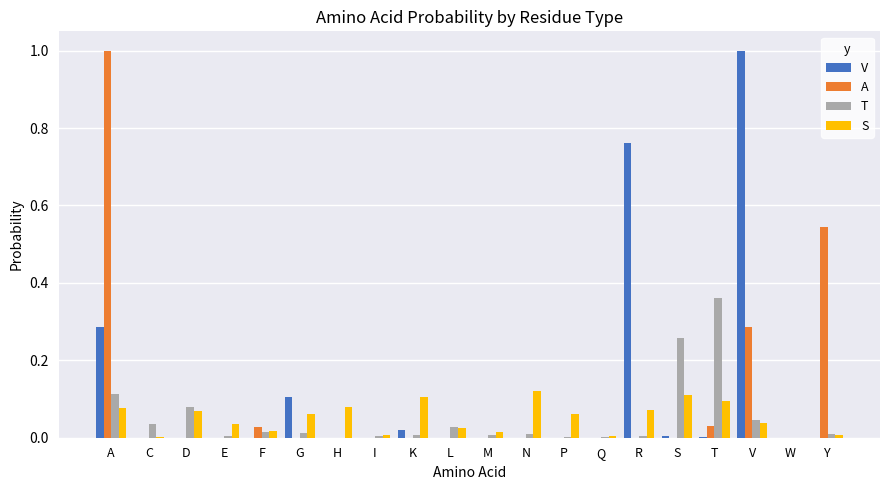

What is the greatest value displayed?

1.0